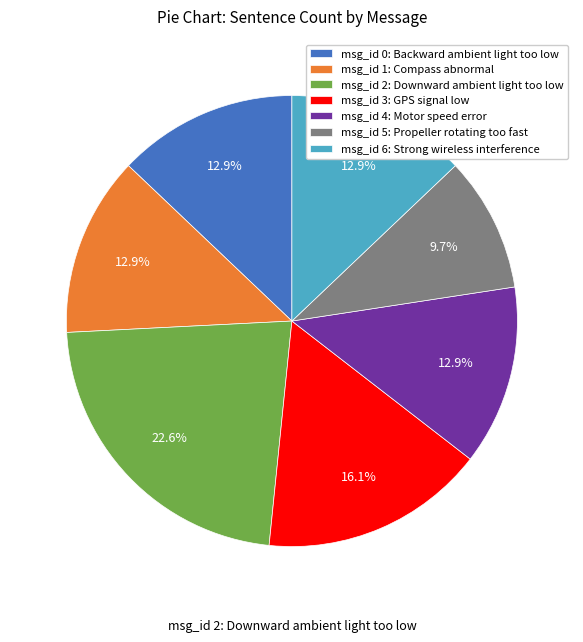

Is the sum of msg_id 4: Motor speed error and msg_id 0: Backward ambient light too low greater than half?

No